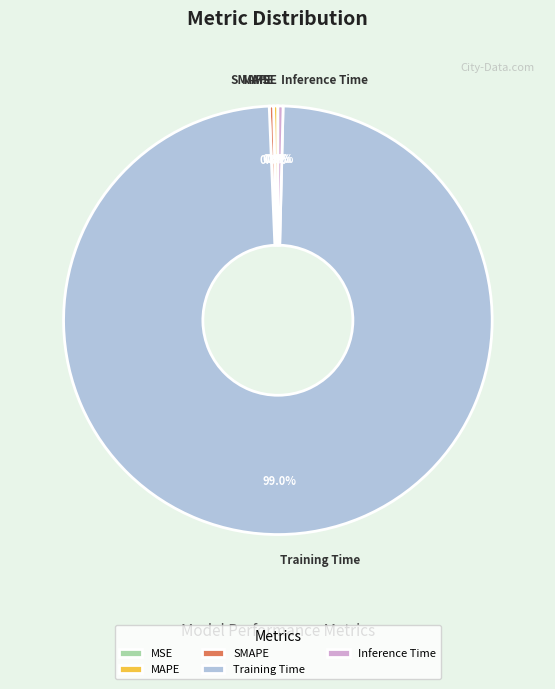

Is Inference Time the majority of the pie?

No